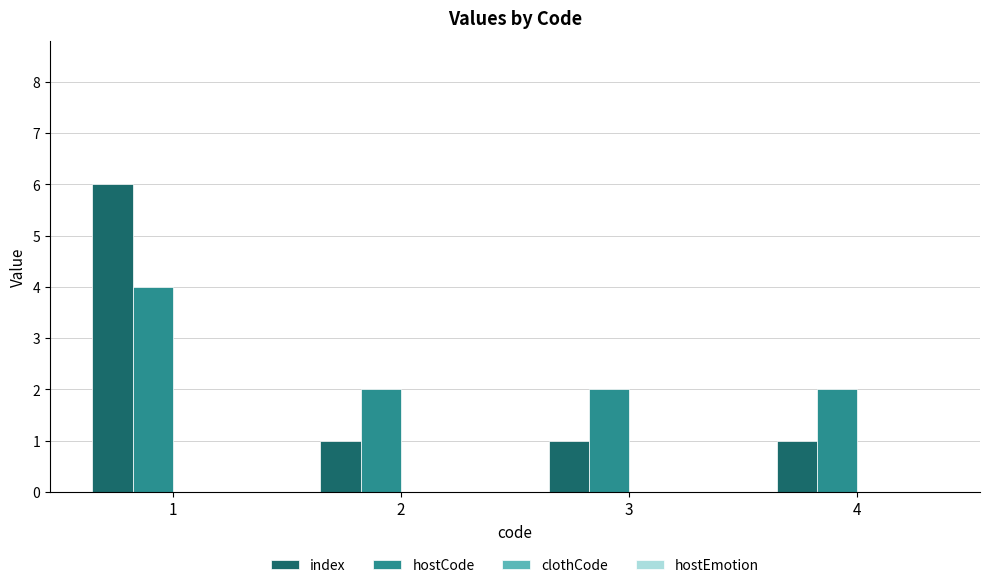

Is it true that index equals 1 at 4?

True